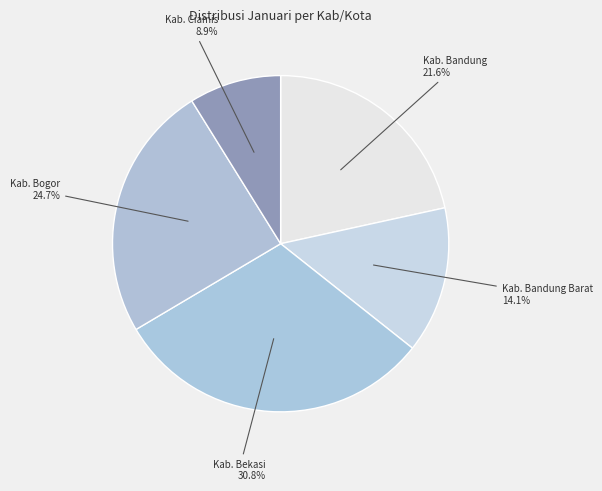

To the nearest percent, what percentage of the pie is Kab. Bandung Barat?

14%